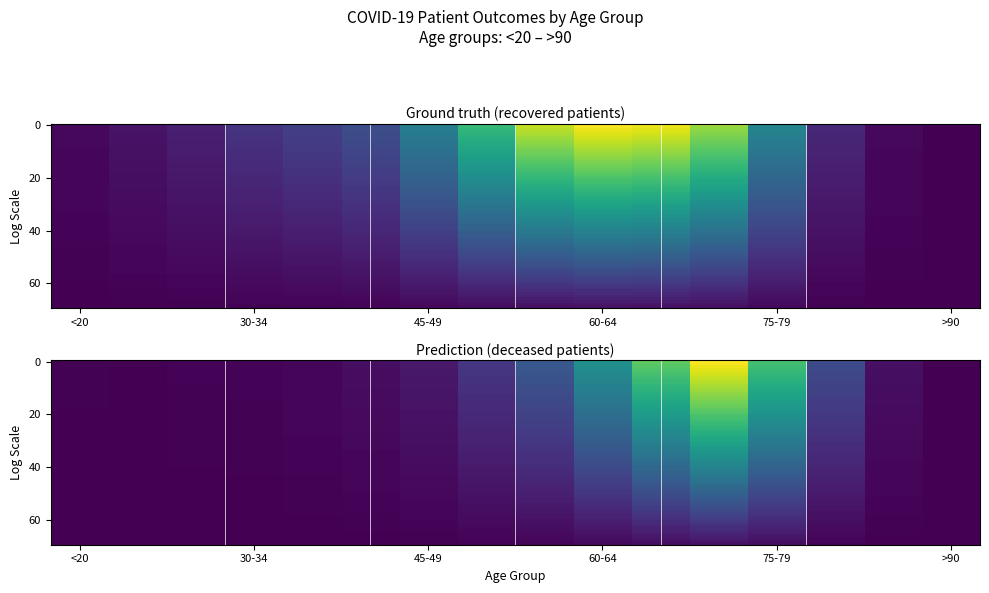

Which series changed the most between 2 and 3?

55-59